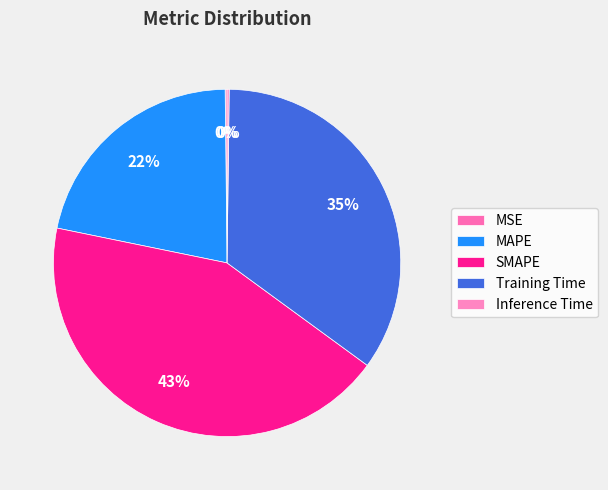

True or false: MSE accounts for 0% of the total.

True